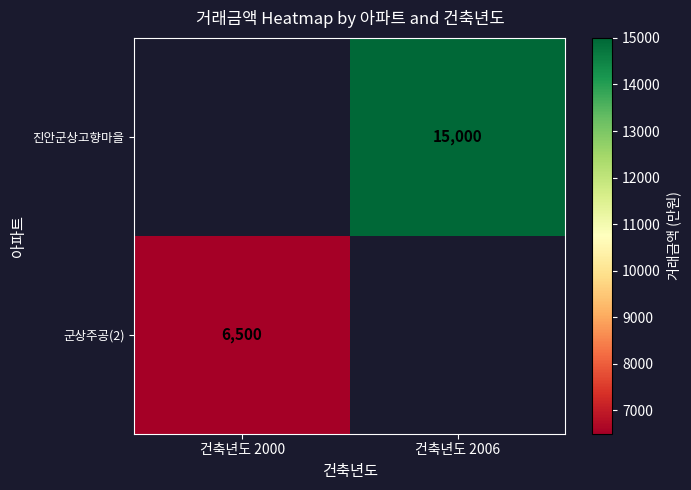

The 진안군상고향마을 series shows 5728 at 건축년도 2006. True or false?

False